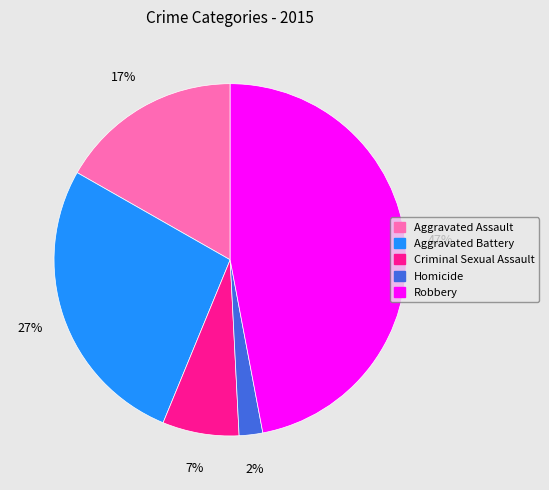

Do Aggravated Battery and Robbery together represent more than half of the pie?

Yes